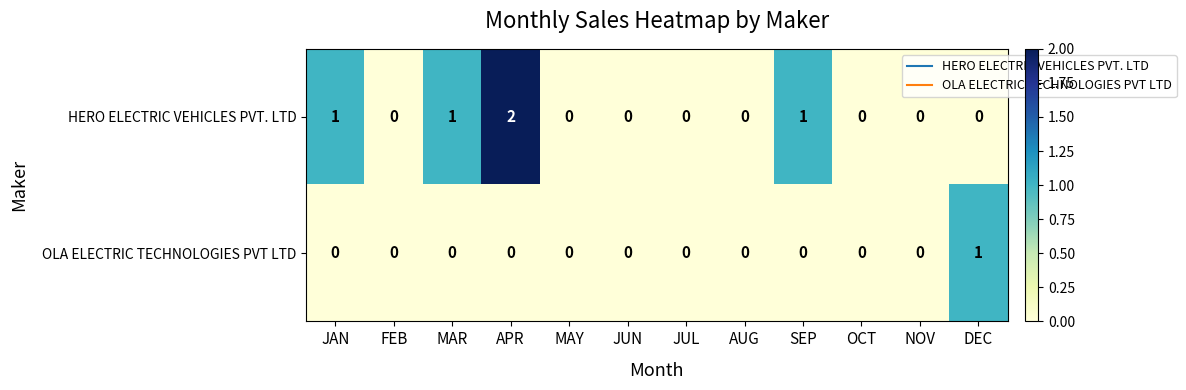

Is it true that OLA ELECTRIC TECHNOLOGIES PVT LTD equals 0 at OCT?

True